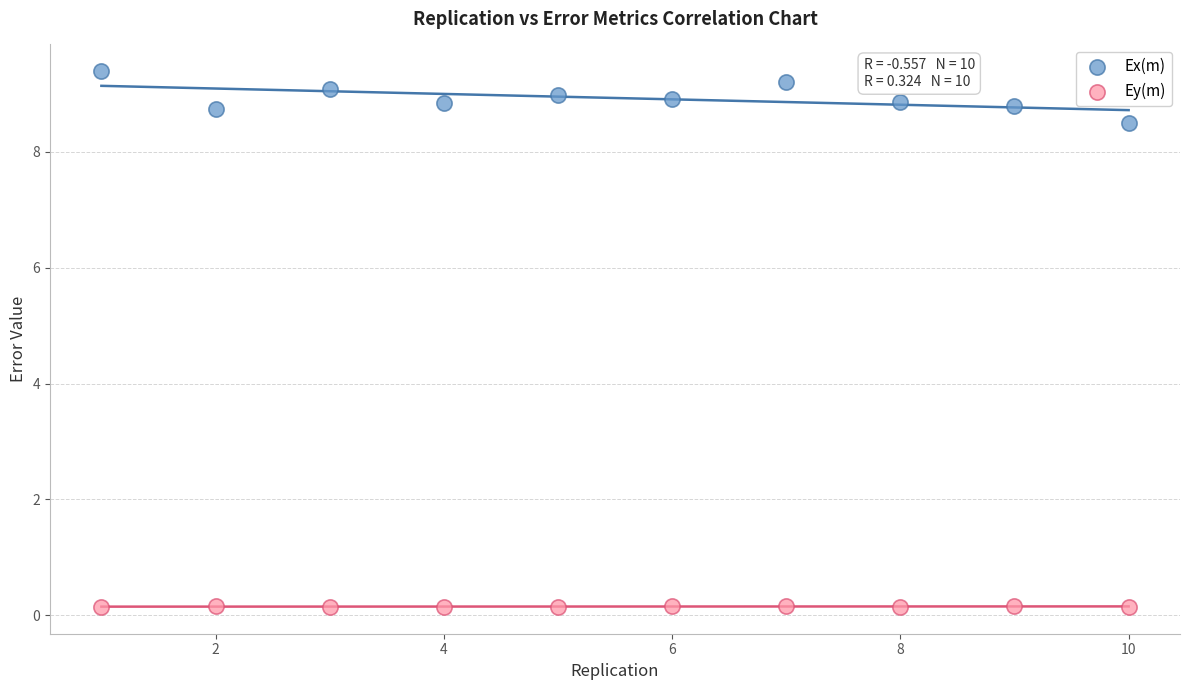

In the Ex(m) series, what Y value is closest to 8?

8.5